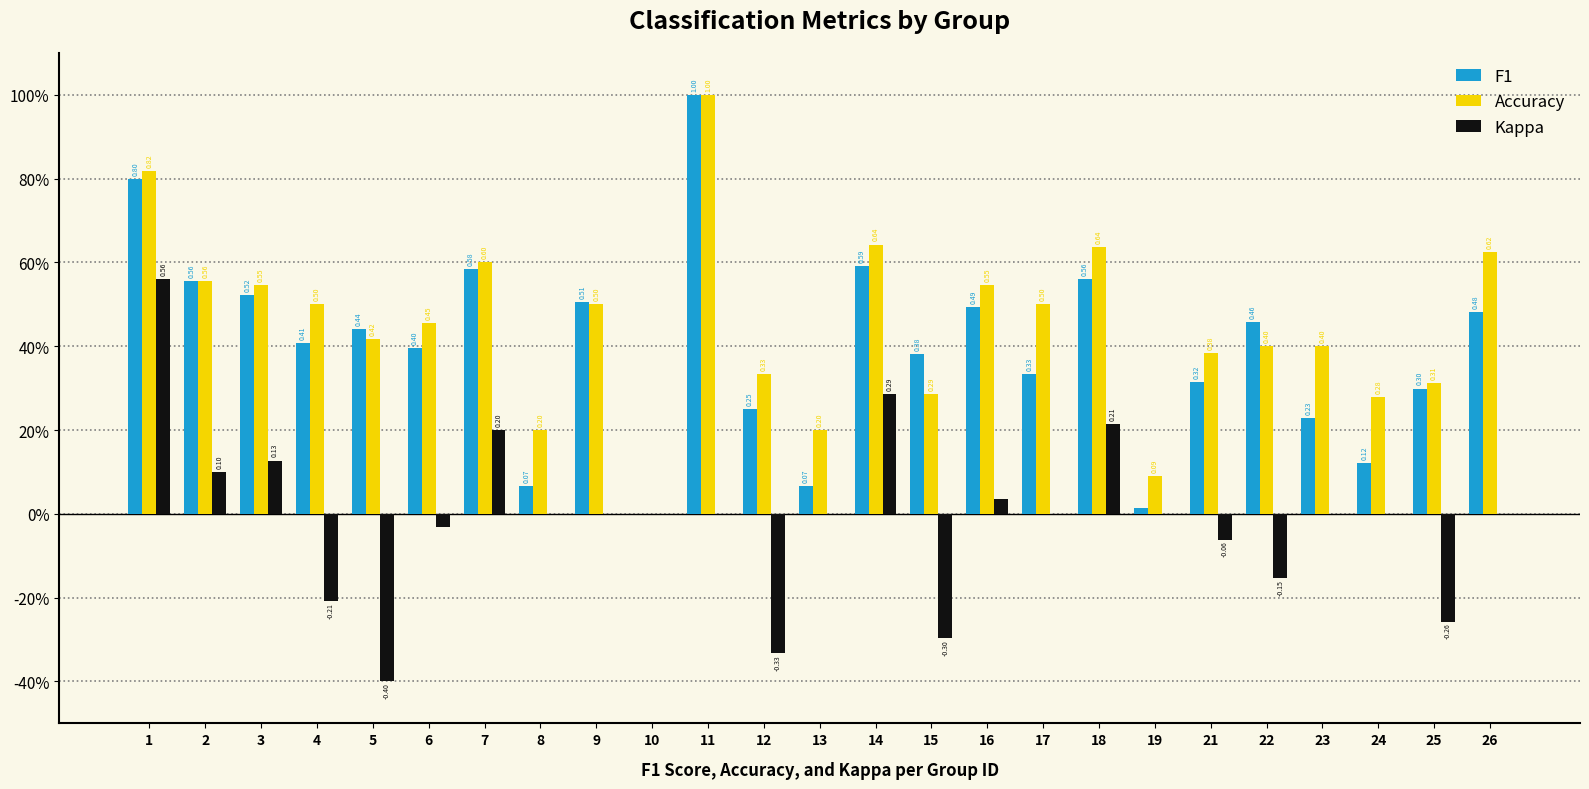

What are all the series names shown in the legend?

F1, Accuracy, Kappa